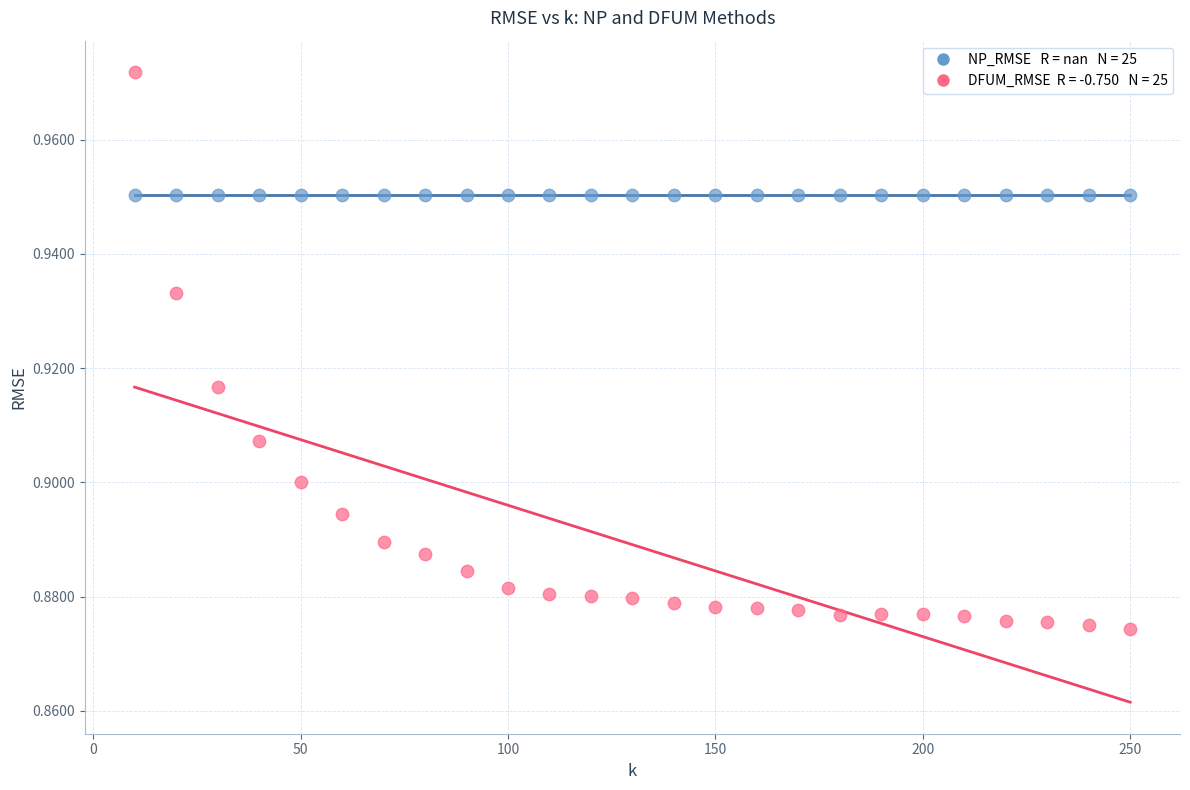

How many points are shown in the scatter plot?

50